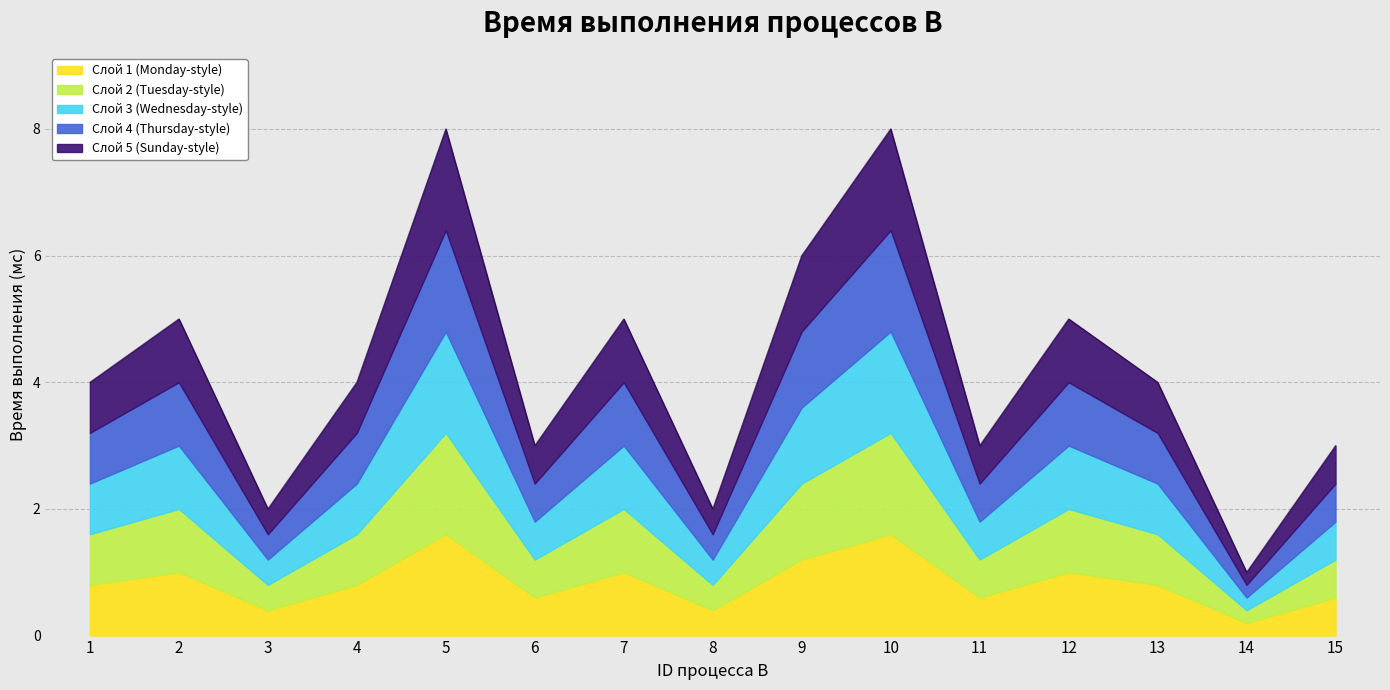

Does the chart have visible grid lines?

Yes